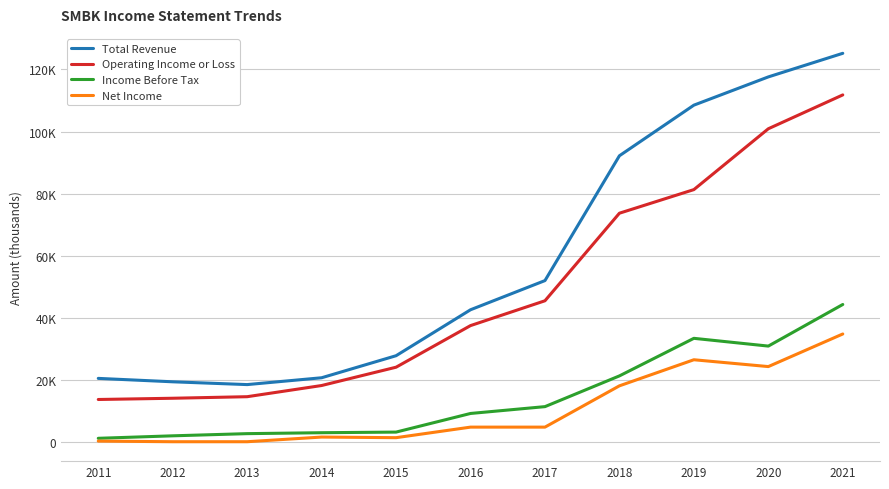

True or false: Total Revenue has a value of 11811 at 2011.

False